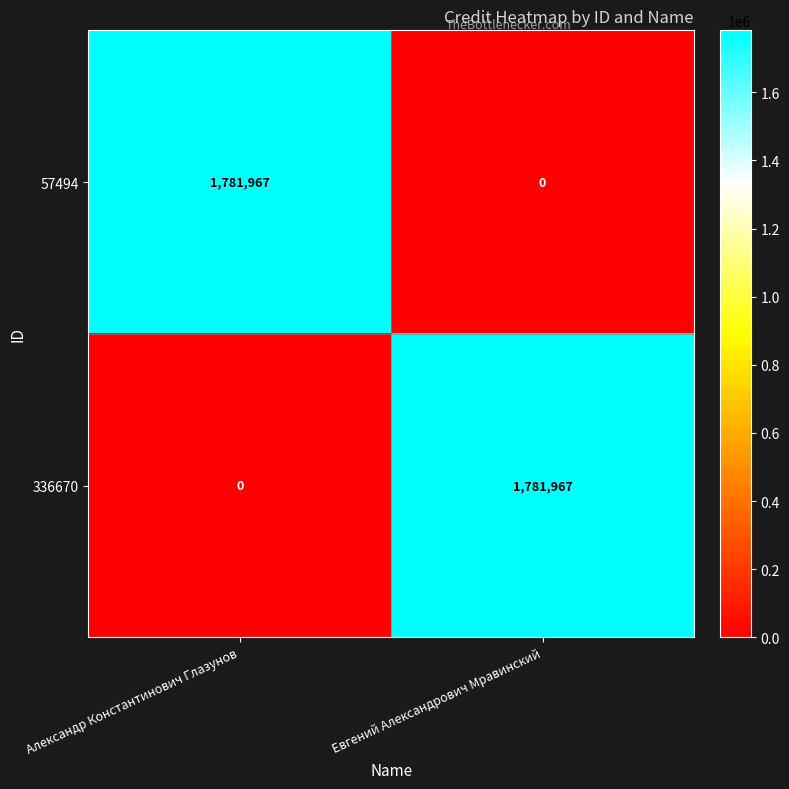

Reading left to right, what are all the values shown in this chart?

57494: Александр Константинович Глазунов=1781967	Евгений Александрович Мравинский=0
336670: Александр Константинович Глазунов=0	Евгений Александрович Мравинский=1781967